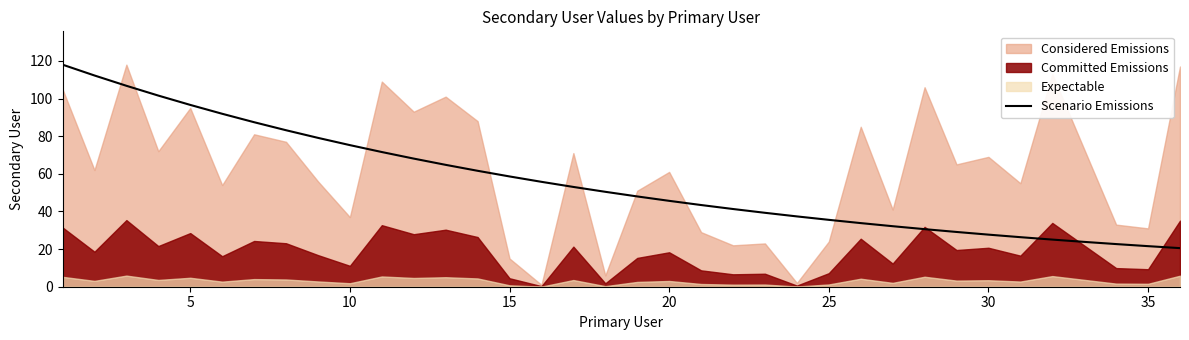

The Scenario Emissions series shows 58.6 at 15. True or false?

True